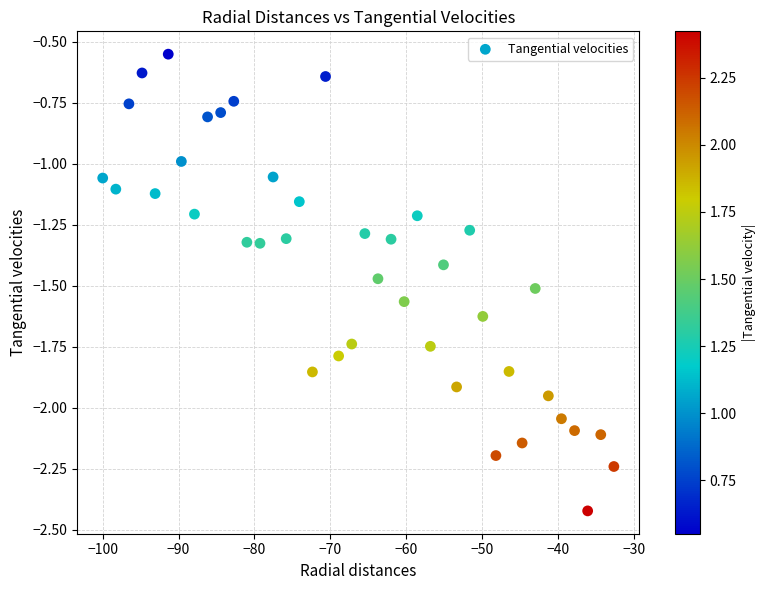

What is the range of Y values (max minus min)?

1.9